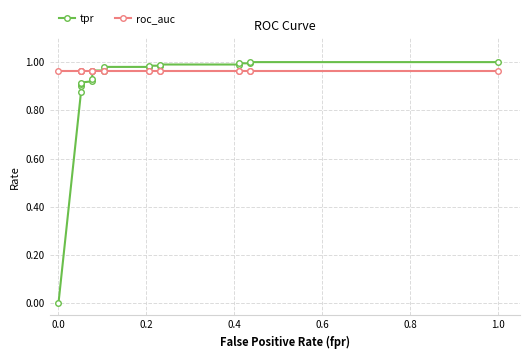

How many lines are shown in the chart?

2